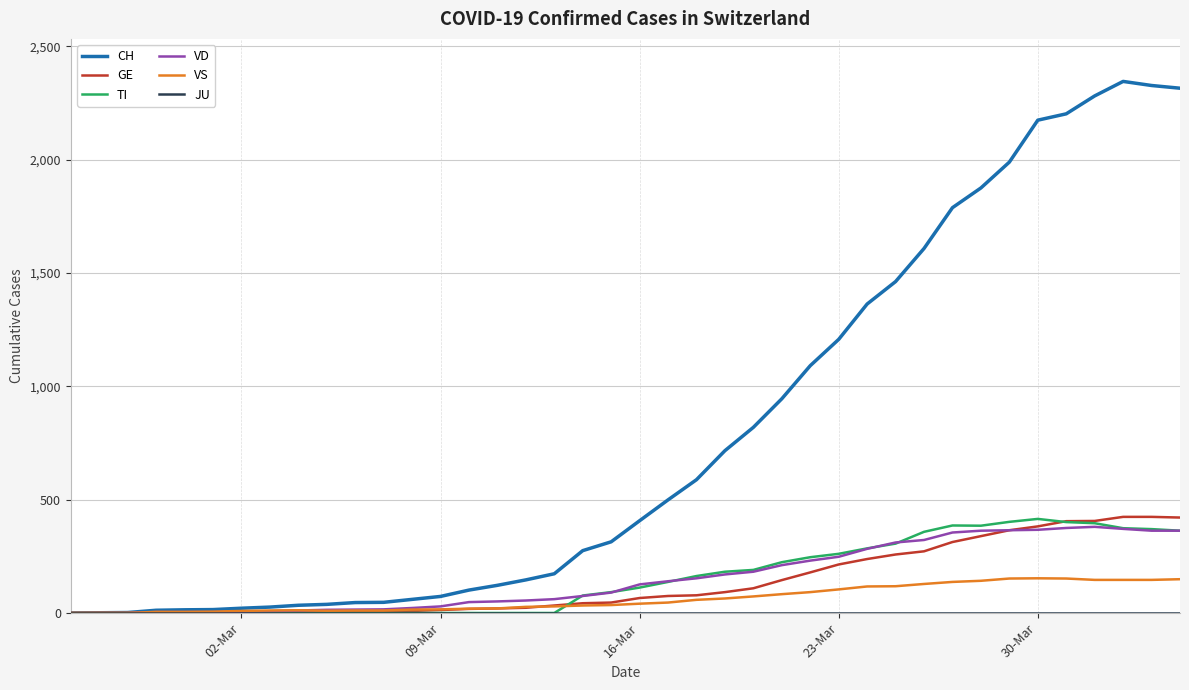

What is the highest value of the VD series?

380